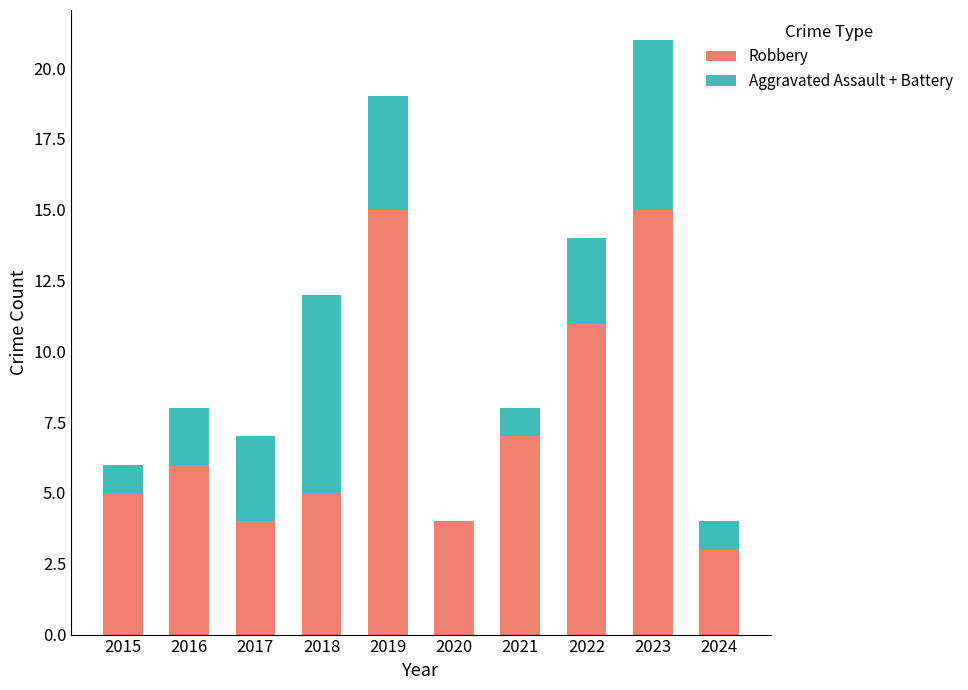

Reading left to right, list the values for the Robbery series.

2015=5	2016=6	2017=4	2018=5	2019=15	2020=4	2021=7	2022=11	2023=15	2024=3